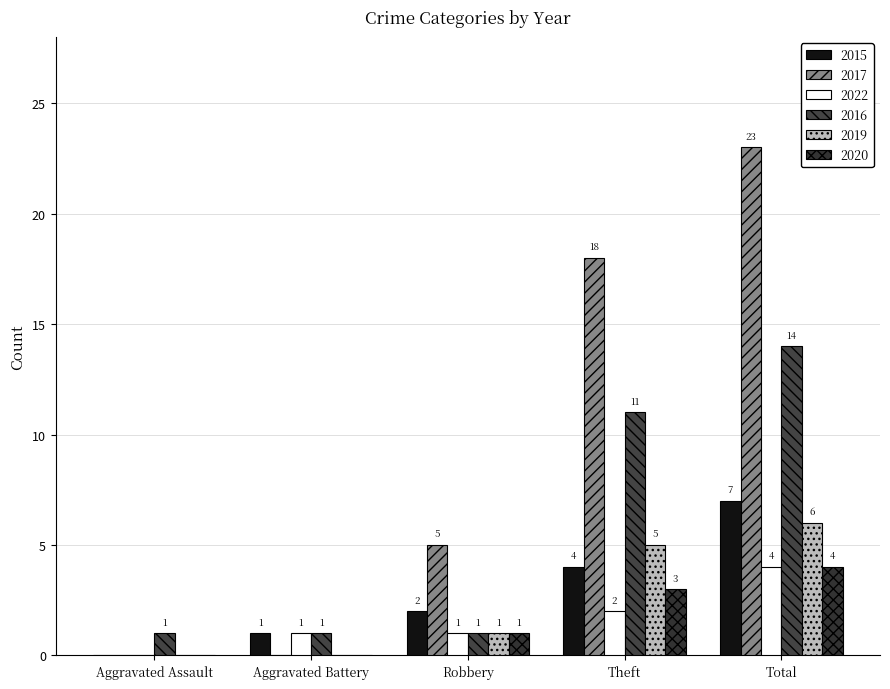

What is the sum of the 2022 values at Robbery and Theft?

3